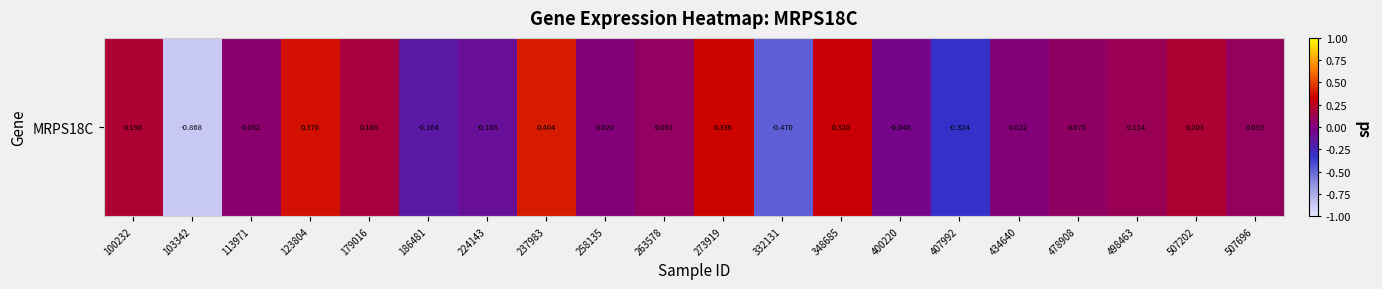

Reading right to left, list all the values displayed in this chart.

0.1	0.2	0.1	0.1	0.0	-0.3	-0.0	0.3	-0.5	0.3	0.1	0.0	0.4	-0.1	-0.2	0.2	0.4	0.1	-0.9	0.2